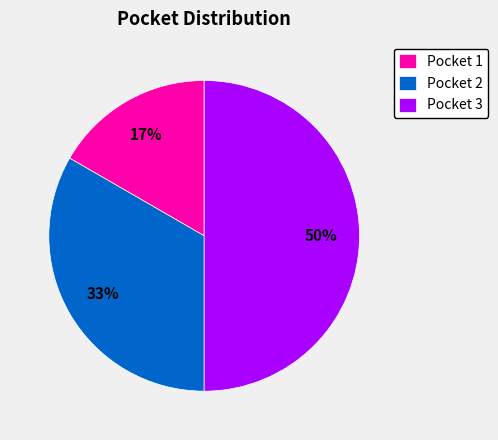

Approximately how many times larger is the value at Pocket 1 compared to Pocket 2?

0.5